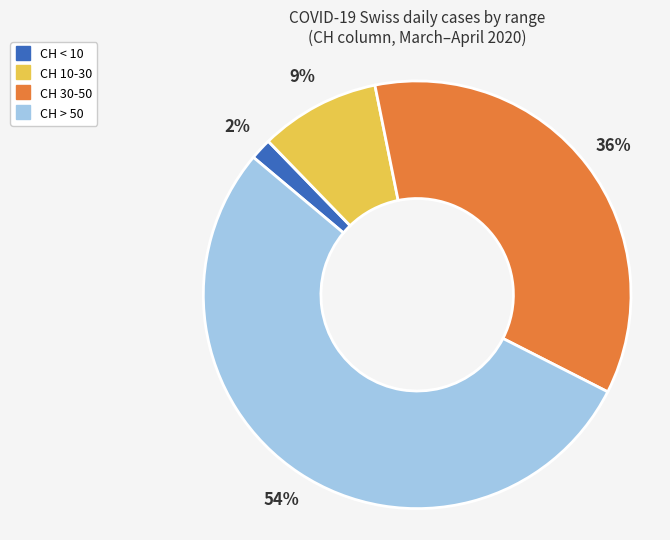

Does any single category account for the majority?

Yes